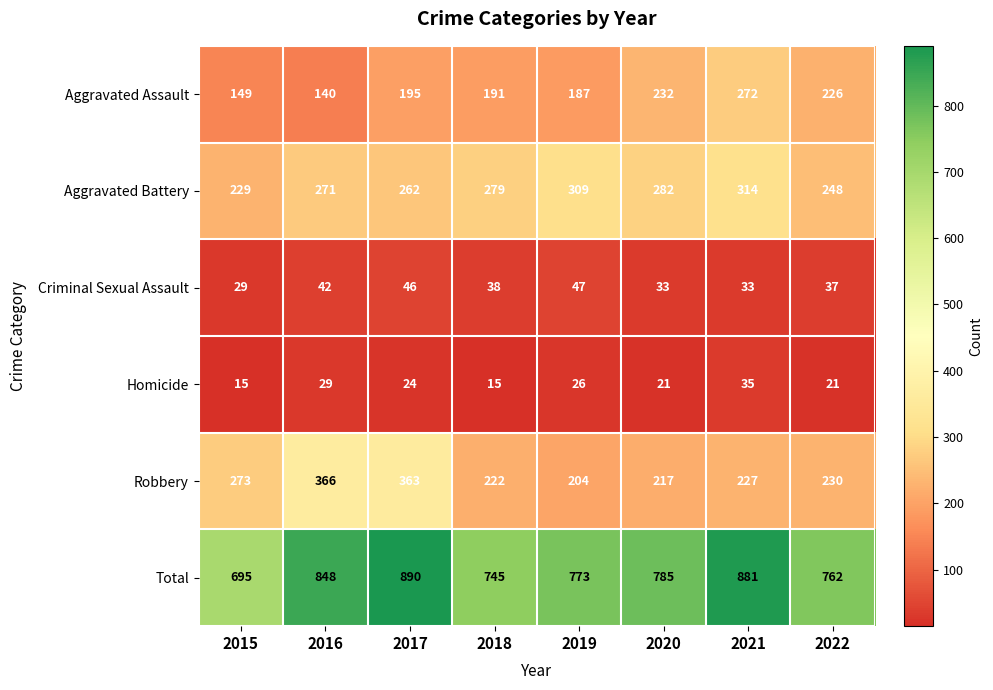

What is the approximate value of Total at 2016?

848